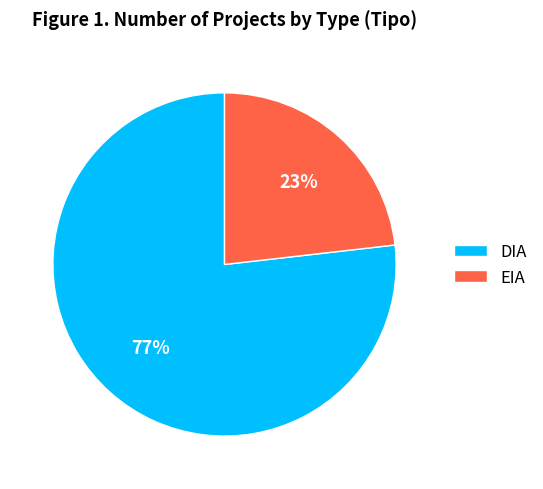

Between DIA and EIA, which is larger?

DIA